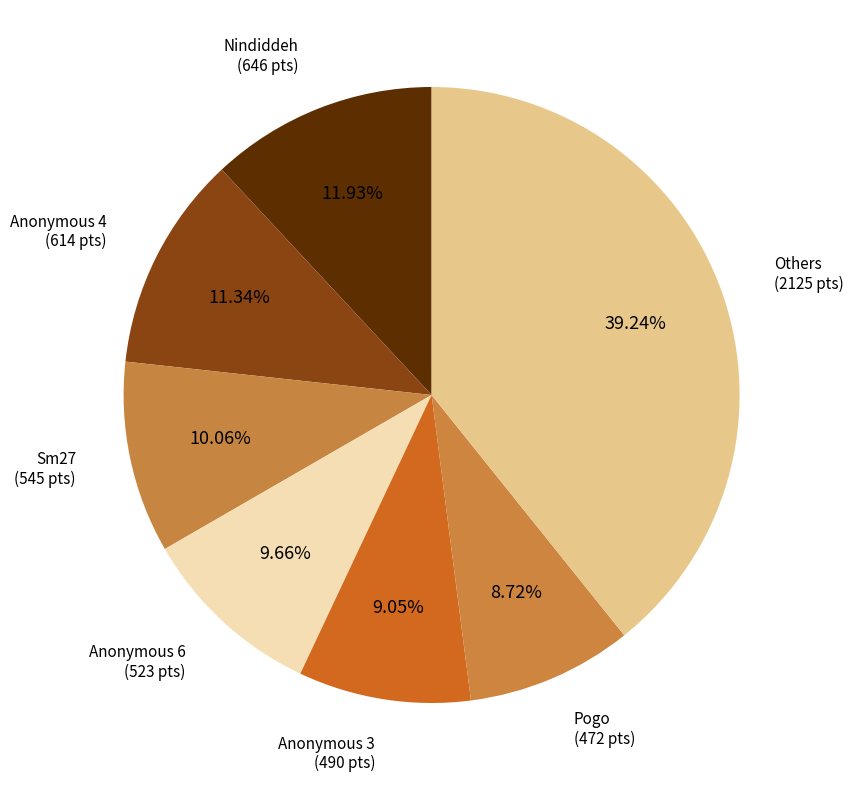

Does any single category account for the majority?

No